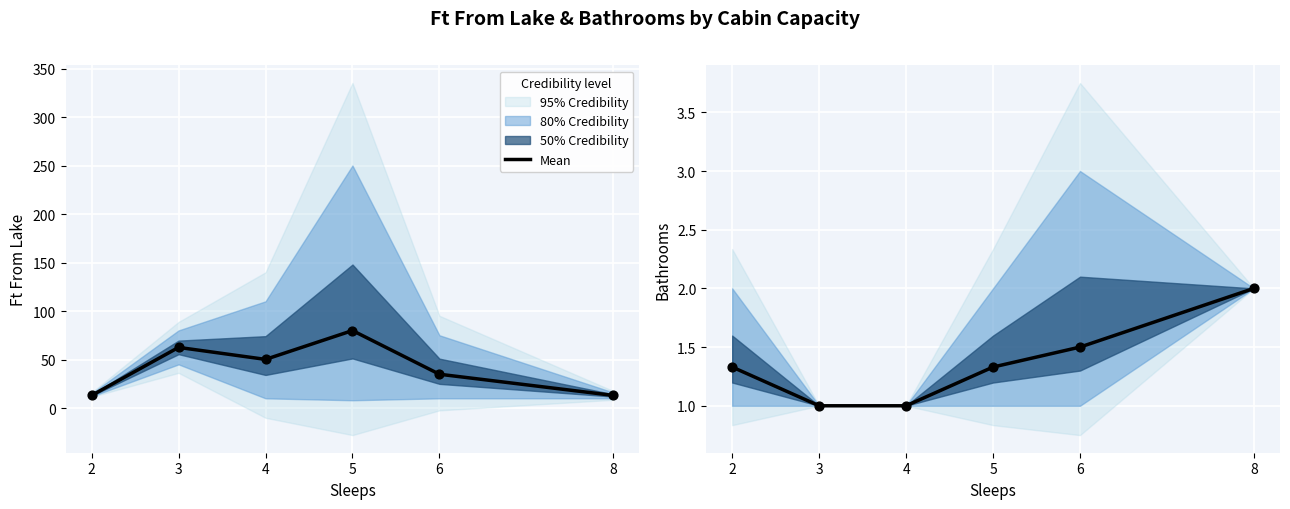

What is the change in value from 2 to 8?

+0.7